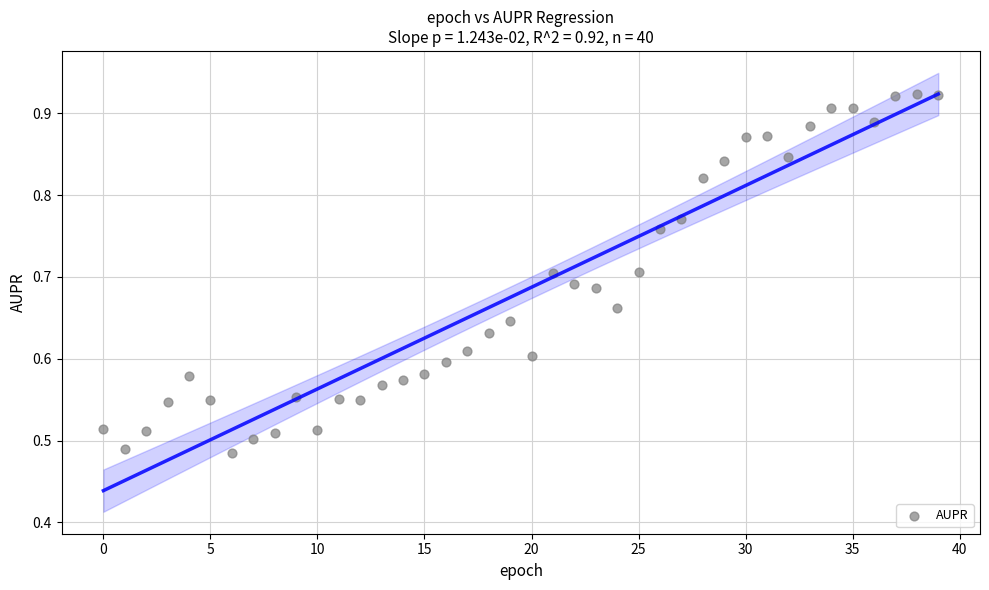

What is the range of Y values (max minus min)?

0.4